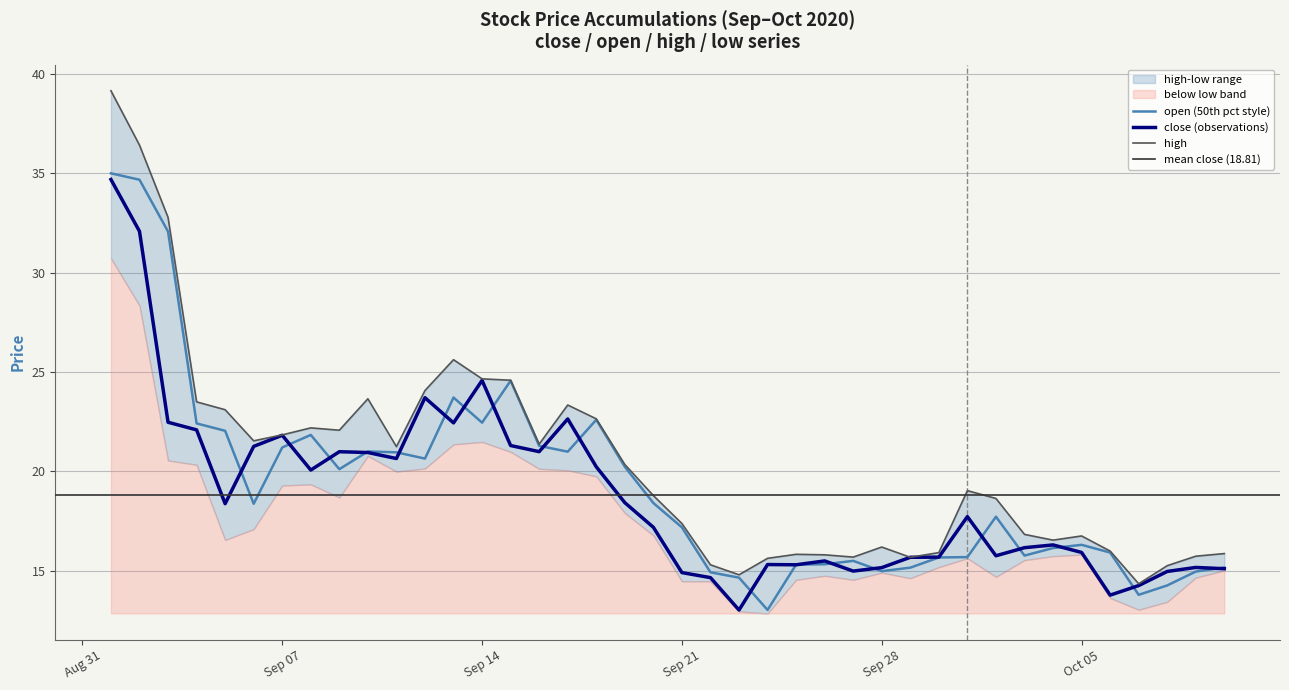

Reading left to right, what are all the values shown in this chart?

close: 34.7	32.1	22.5	22.1	18.4	21.3	21.8	20.1	21.0	21.0	20.7	23.7	22.4	24.6	21.3	21.0	22.6	20.2	18.4	17.2	14.9	14.7	13.0	15.3	15.3	15.5	15.0	15.2	15.7	15.7	17.7	15.8	16.2	16.3	15.9	13.8	14.3	15.0	15.2	15.1
high: 39.2	36.4	32.8	23.5	23.1	21.5	21.8	22.2	22.1	23.7	21.2	24.1	25.6	24.7	24.6	21.4	23.3	22.6	20.4	18.8	17.4	15.3	14.8	15.6	15.8	15.8	15.7	16.2	15.7	15.9	19.0	18.6	16.8	16.5	16.8	16.0	14.4	15.3	15.7	15.9
open: 35.0	34.7	32.1	22.4	22.0	18.4	21.2	21.8	20.1	21.0	21.0	20.6	23.7	22.5	24.6	21.3	21.0	22.6	20.2	18.4	17.2	14.9	14.7	13.0	15.3	15.3	15.5	15.0	15.2	15.7	15.7	17.7	15.8	16.1	16.3	15.9	13.8	14.3	15.0	15.2